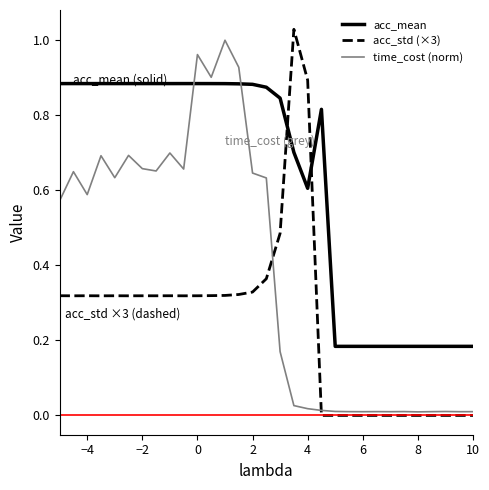

Which series has the largest range (max minus min)?

acc_std (×3)